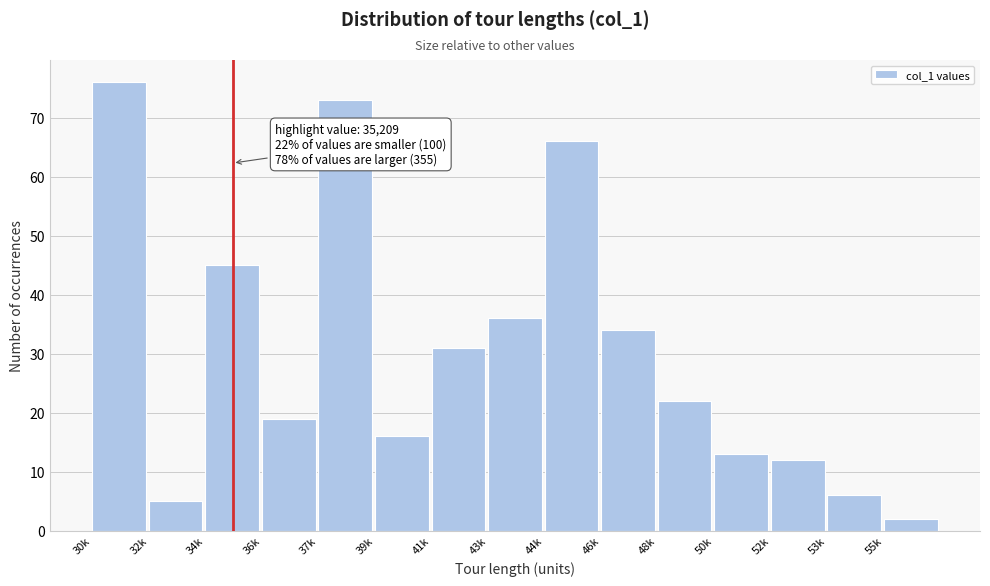

Reading left to right, transcribe all the data shown in this chart.

30k=76	32k=5	34k=45	36k=19	37k=73	39k=16	41k=31	43k=36	44k=66	46k=34	48k=22	50k=13	52k=12	53k=6	55k=2